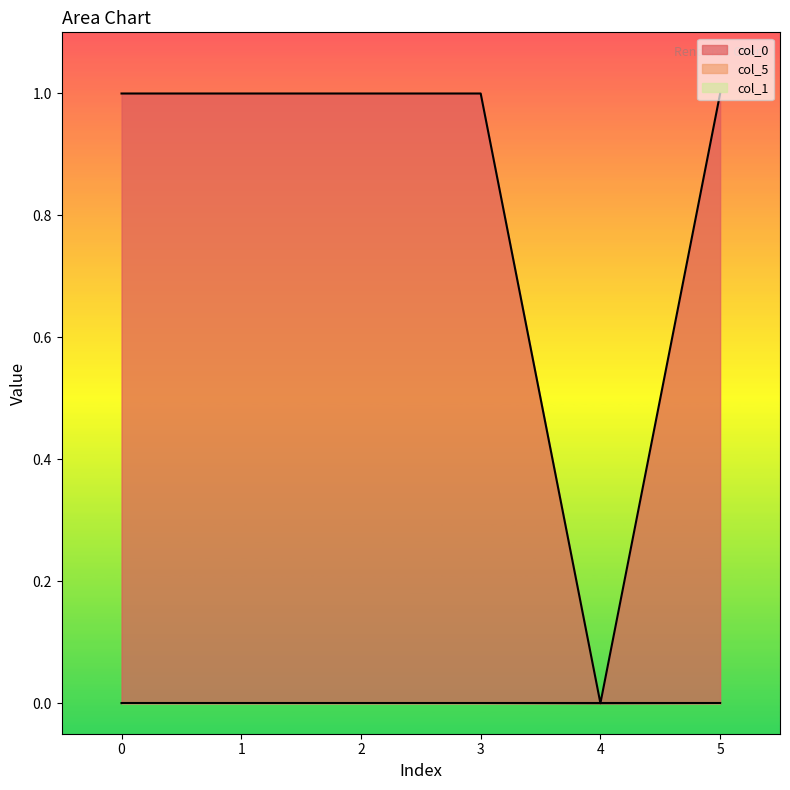

Is the value of col_0 at 0 greater than the value of col_5 at 1?

Yes